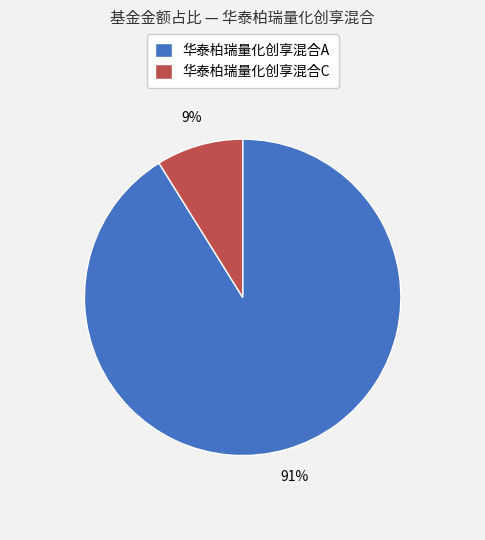

Which category has the smallest portion of the pie?

华泰柏瑞量化创享混合C